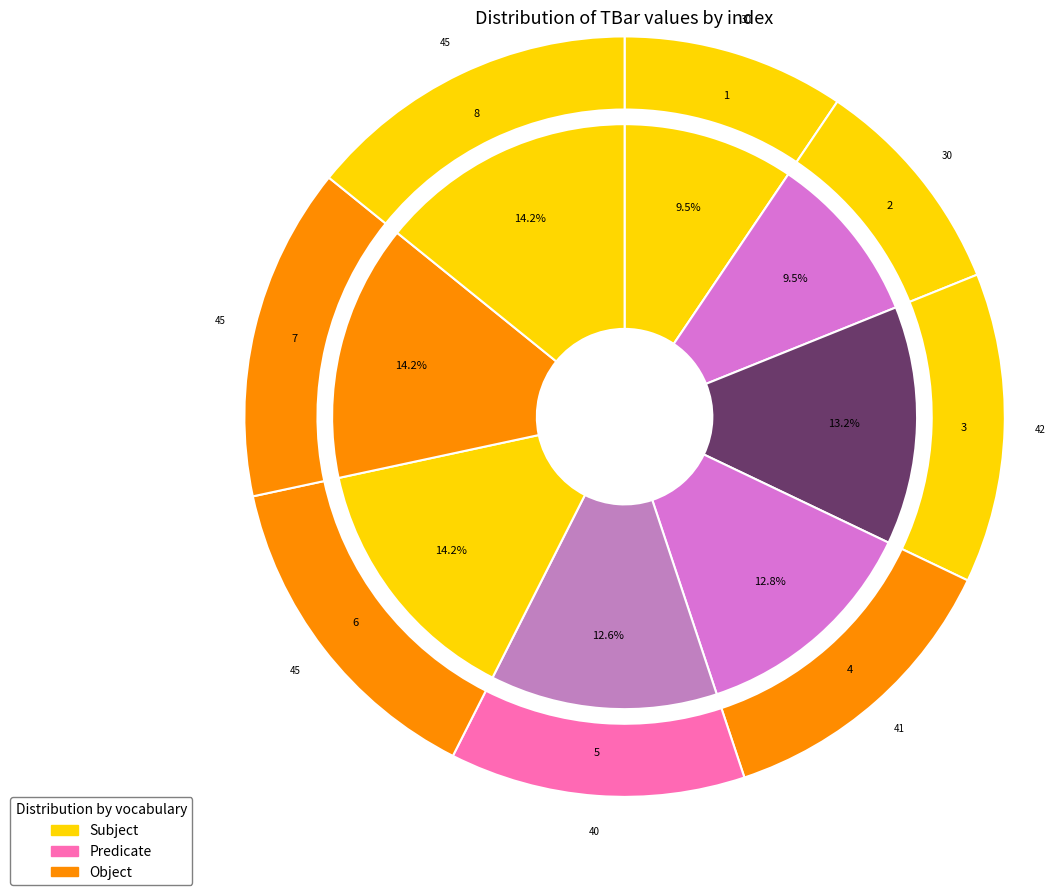

Which category has the smallest portion of the pie?

1